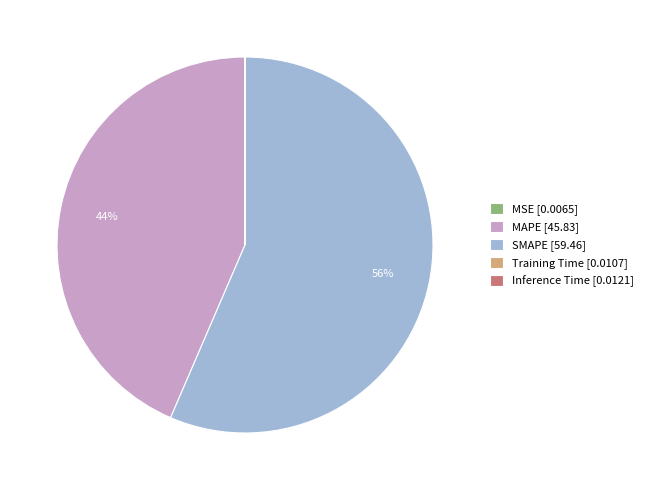

Combined, do MAPE [45.83] and SMAPE [59.46] account for over 50%?

Yes